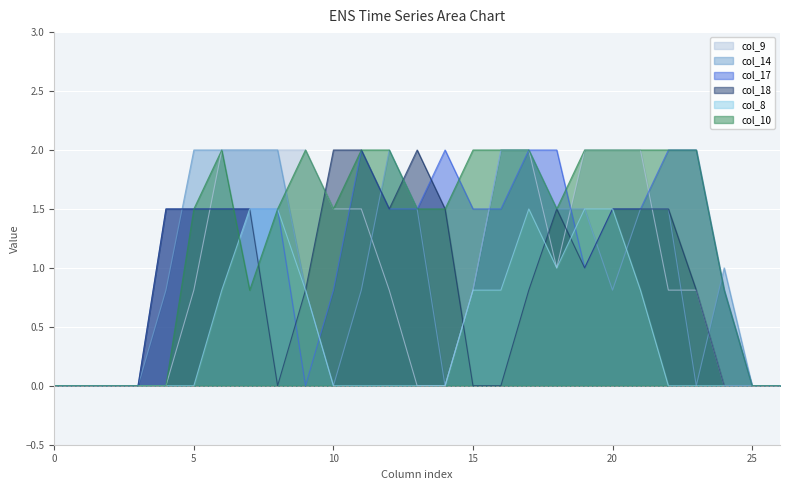

Rank the categories by col_18 value from lowest to highest.

0, 1, 2, 3, 8, 15, 16, 24, 25, 26, 9, 17, 23, 19, 4, 5, 6, 7, 12, 14, 18, 20, 21, 22, 10, 11, 13